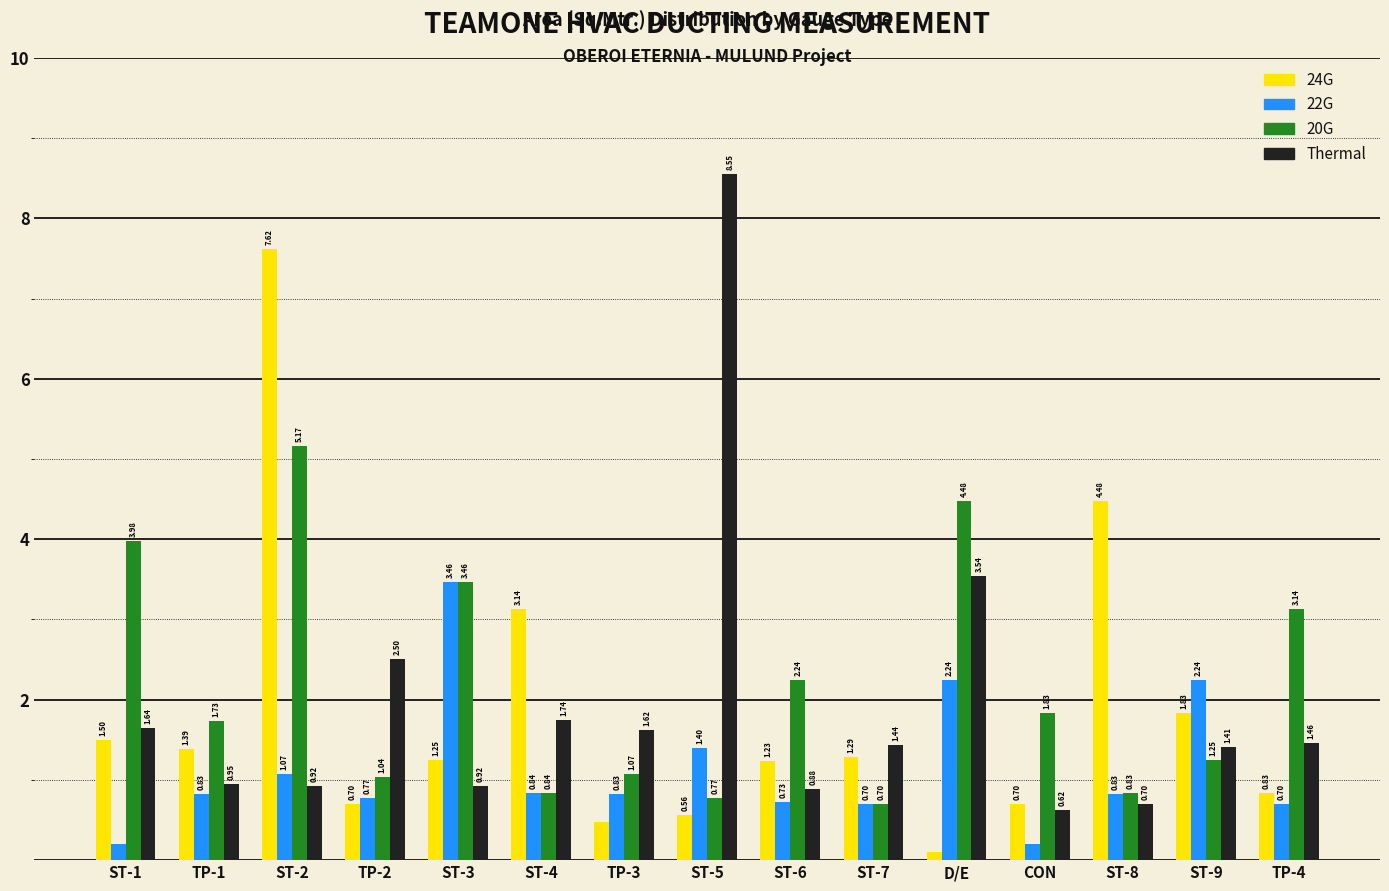

At which category does the chart reach its minimum across all series?

D/E